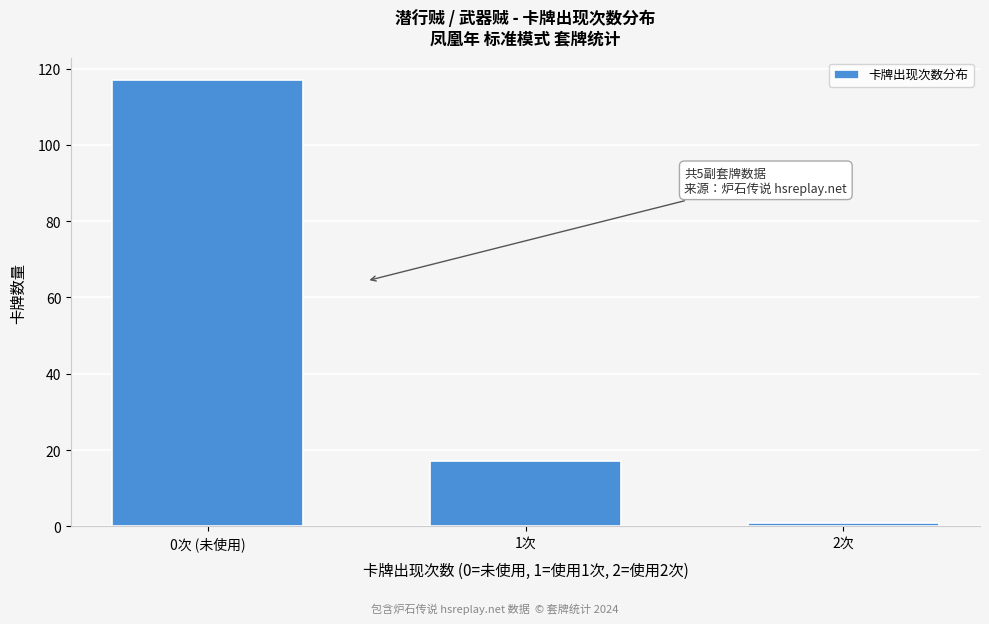

Reading left to right, extract all data points from this chart.

0次 (未使用)=117	1次=17	2次=1